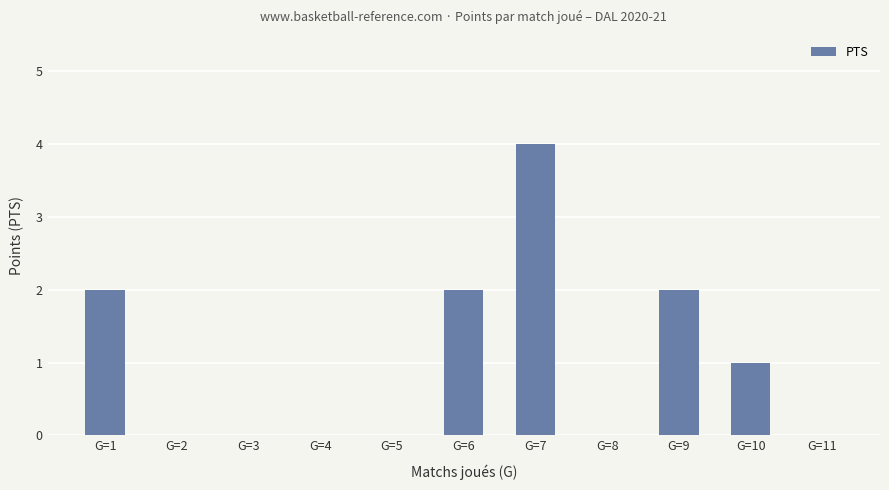

Reading right to left, list all the values displayed in this chart.

0	1	2	0	4	2	0	0	0	0	2